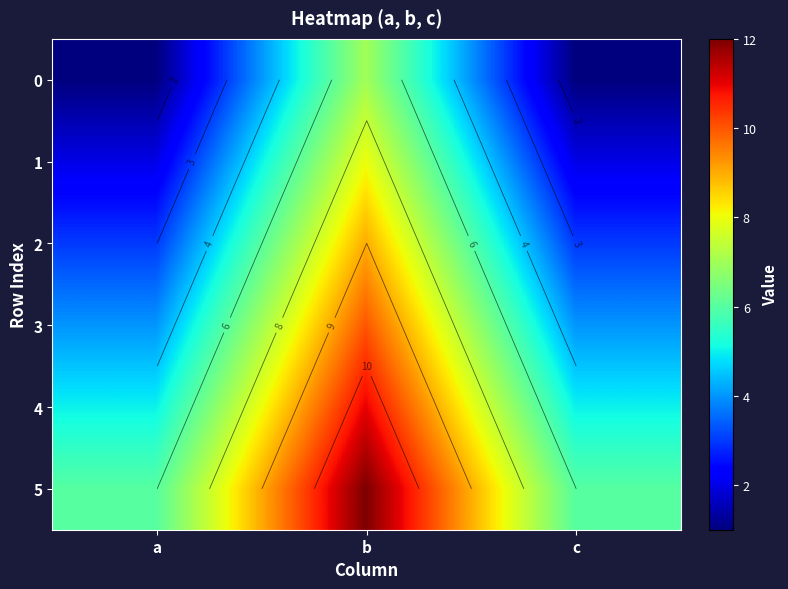

What is the approximate value of 1 at a?

2